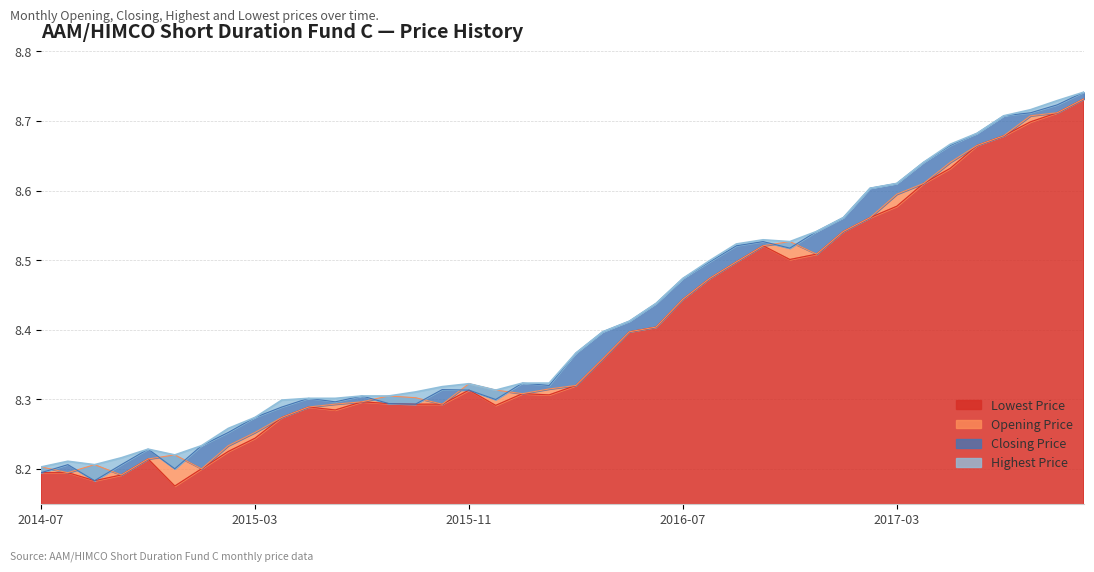

Where is Opening Price nearest to the value 8?

2014-10